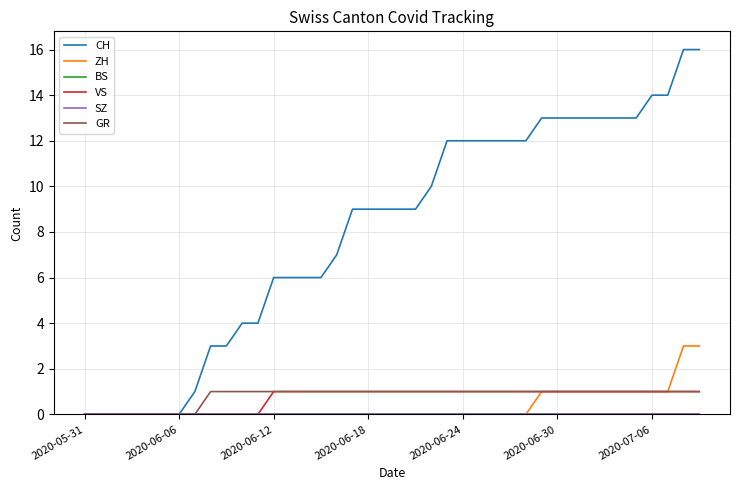

Which series has the largest total across all categories?

CH